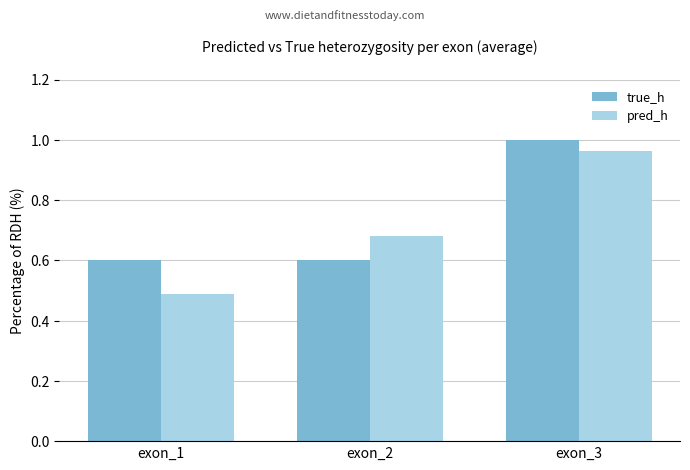

At which category does the chart reach its peak across all series?

exon_3